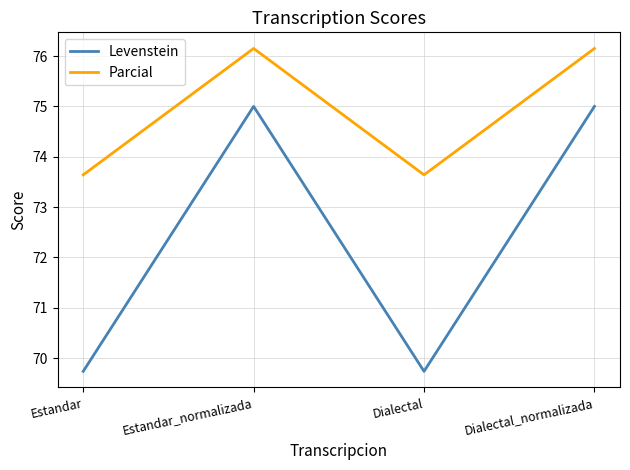

Reading left to right, what are all the values shown in this chart?

Levenstein: 69.7	75.0	69.7	75.0
Parcial: 73.6	76.2	73.6	76.2